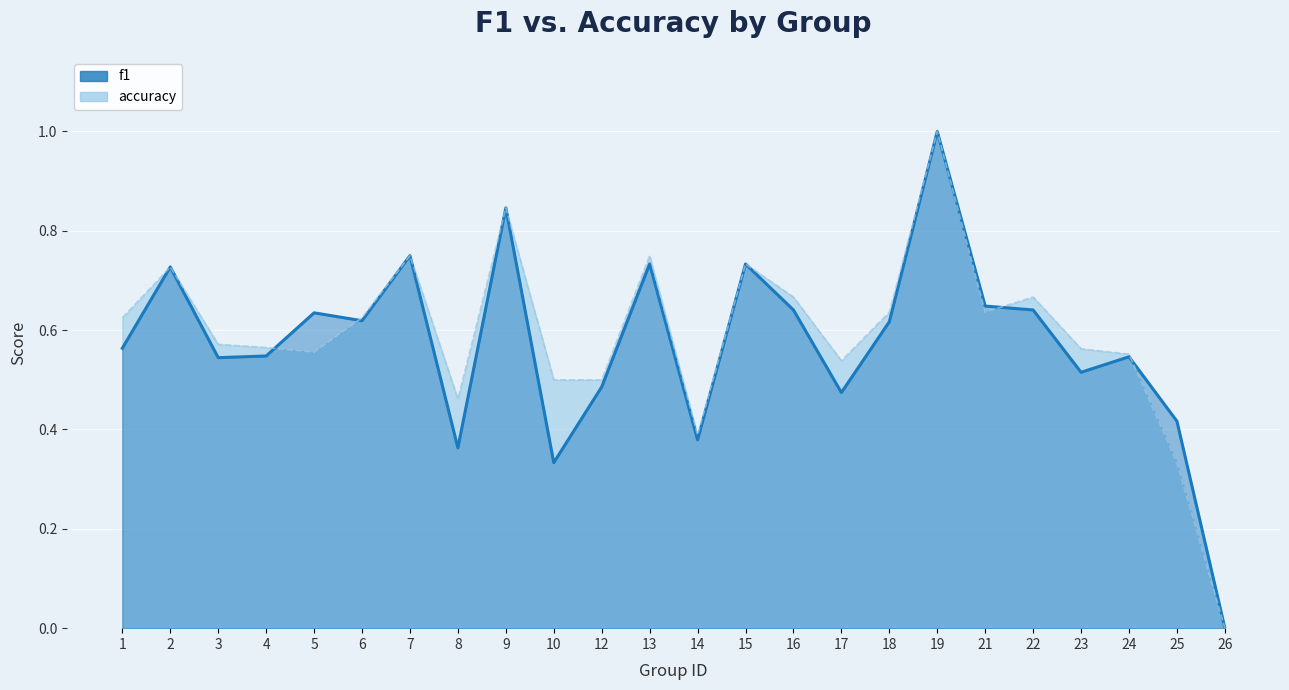

Which category has the lowest value in the accuracy series?

26